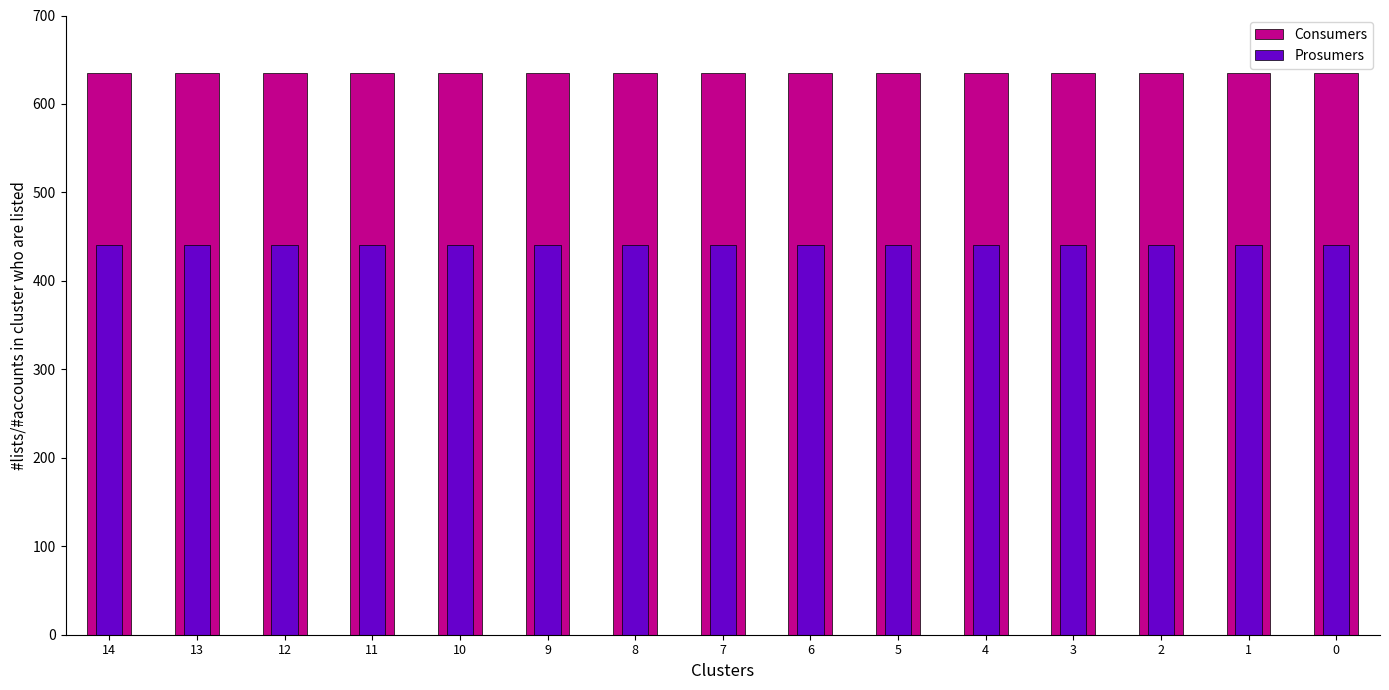

How many groups of bars are there?

15